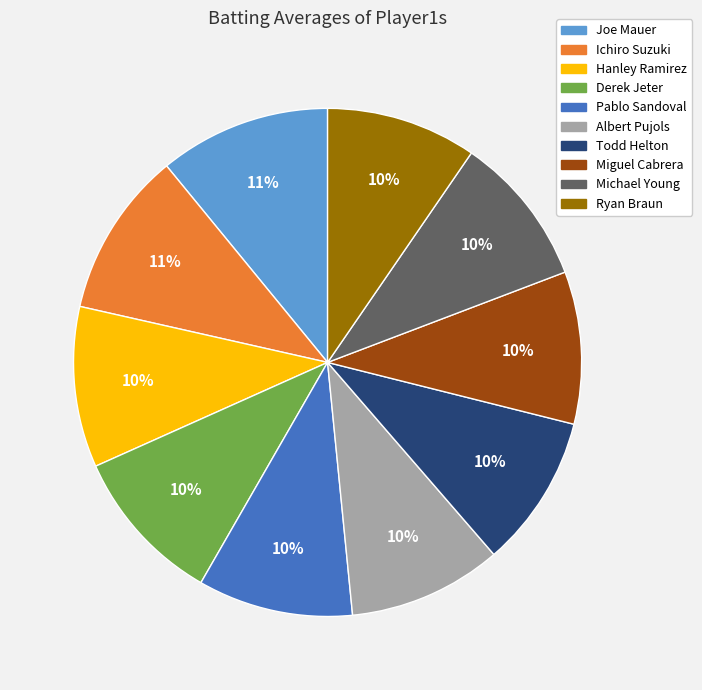

To the nearest percent, what is the average slice percentage?

10%